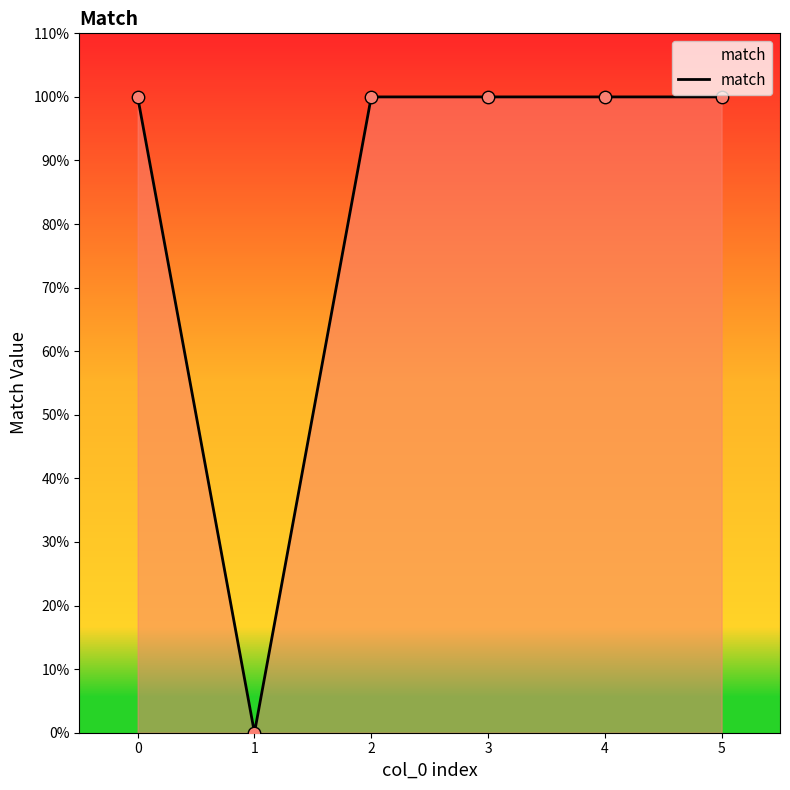

Which has a higher value, 2 or 1?

2